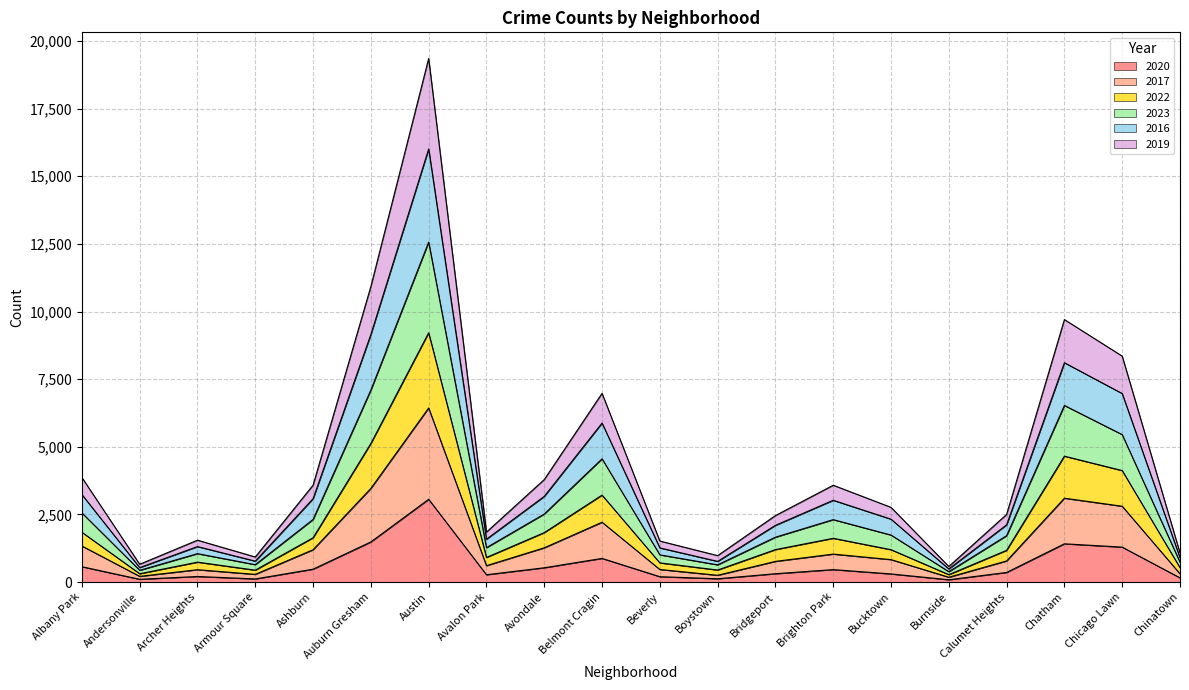

What position from the left is Chatham?

18